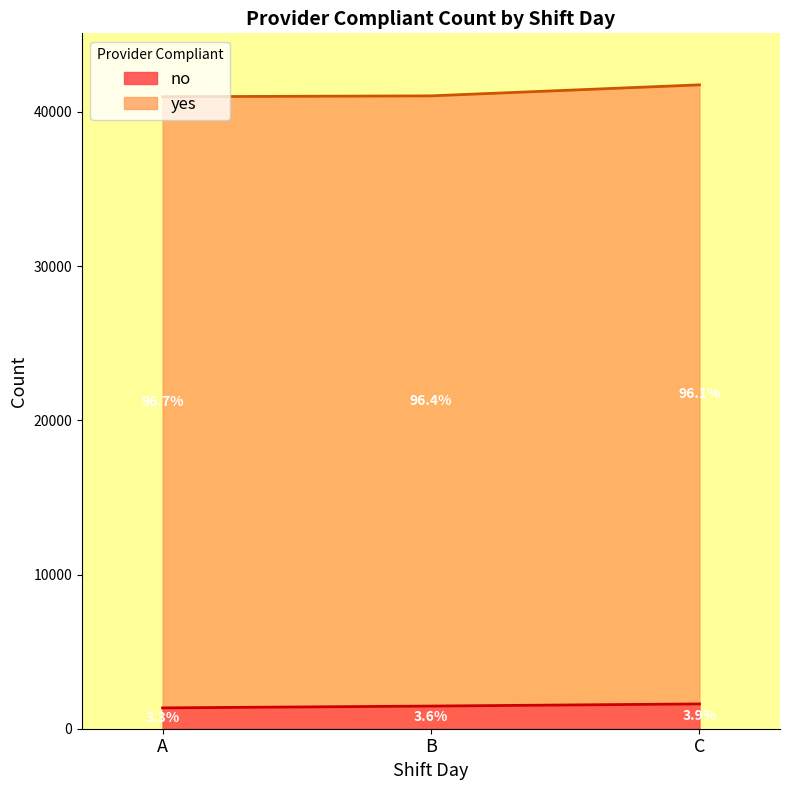

True or false: no has a value of 2419 at A.

False